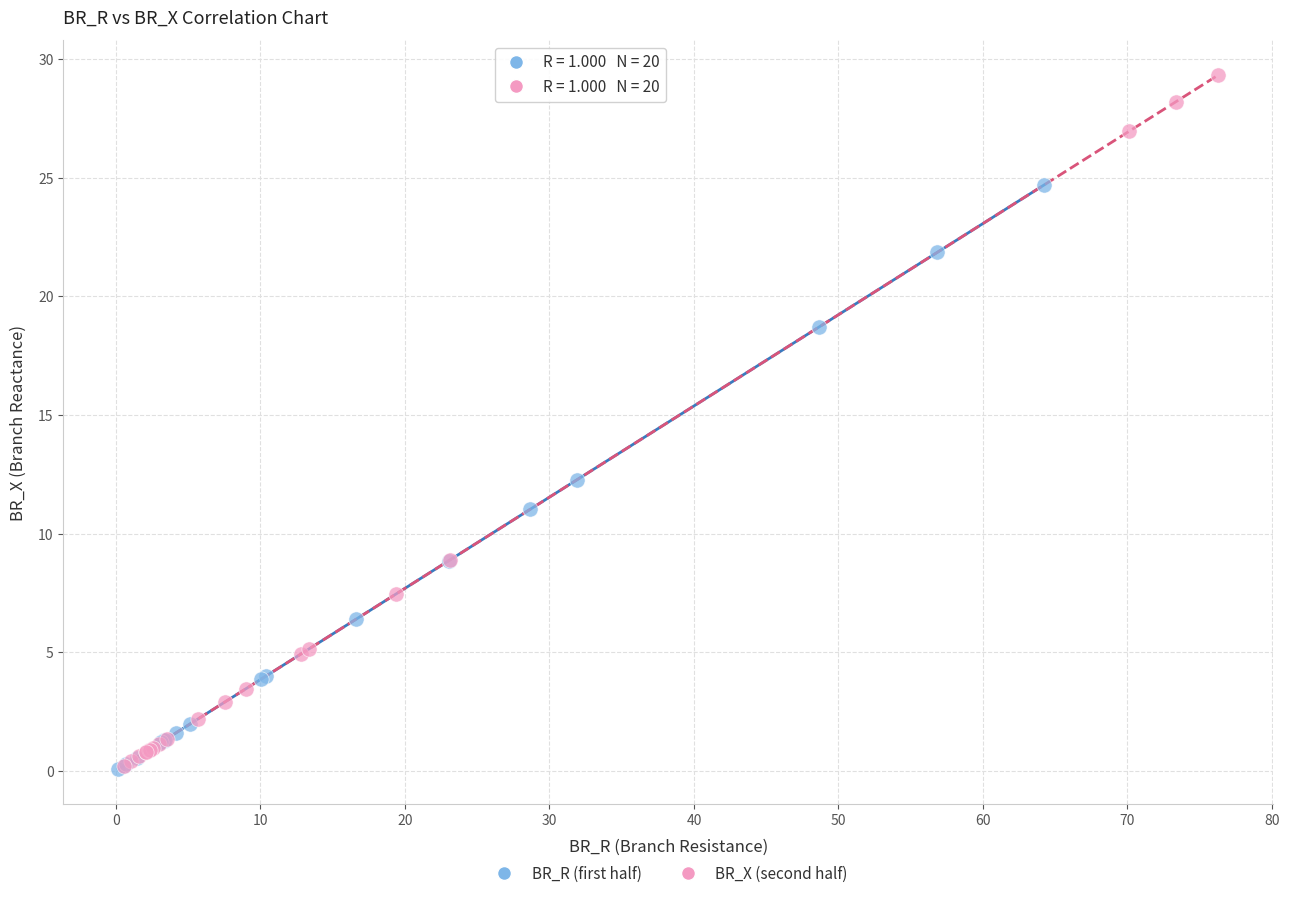

Which series reaches the maximum Y coordinate?

BR_X (second half)